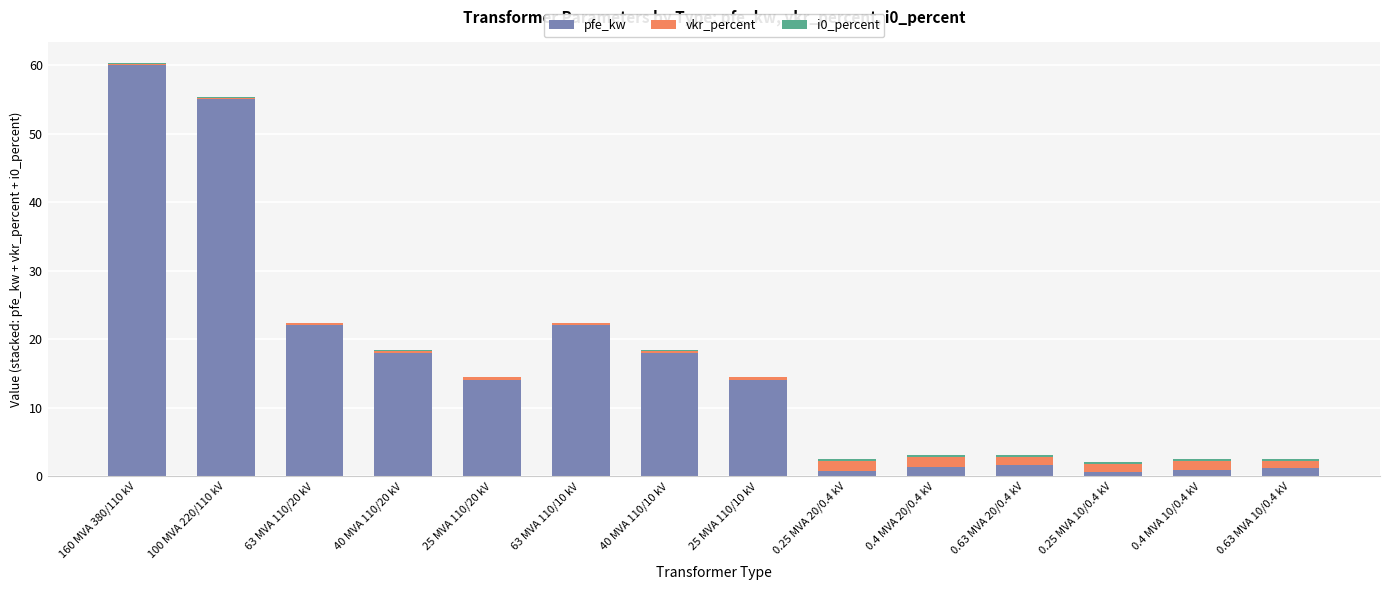

Which category has the highest value in the pfe_kw series?

160 MVA 380/110 kV